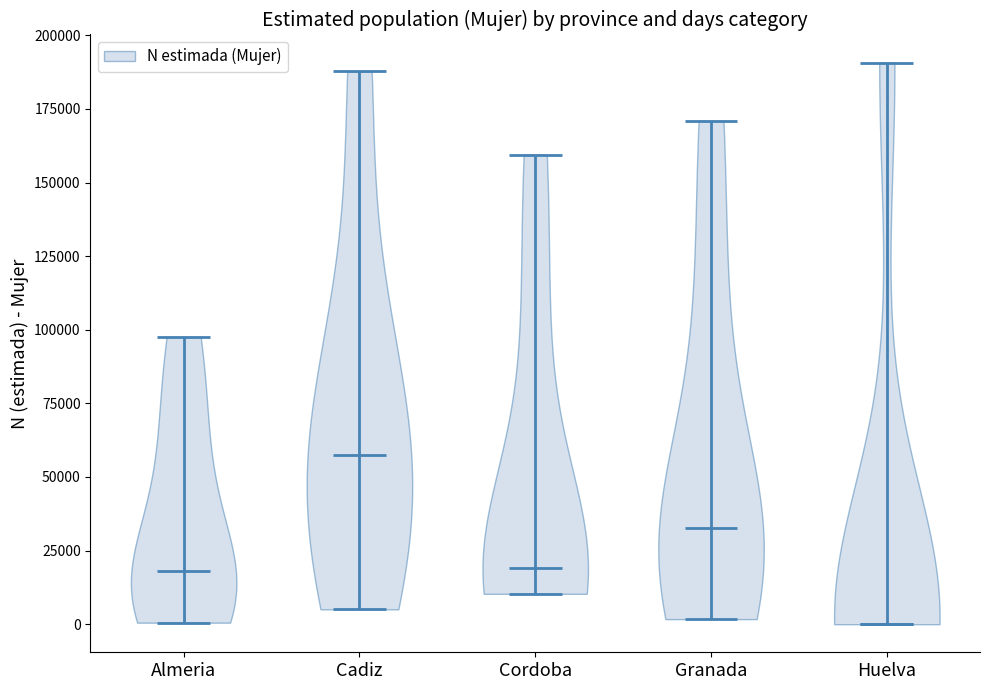

What is the highest point the violin for Granada reaches on the y-axis? The values are not printed on the chart, so give them approximately, as read against the axis.

170000